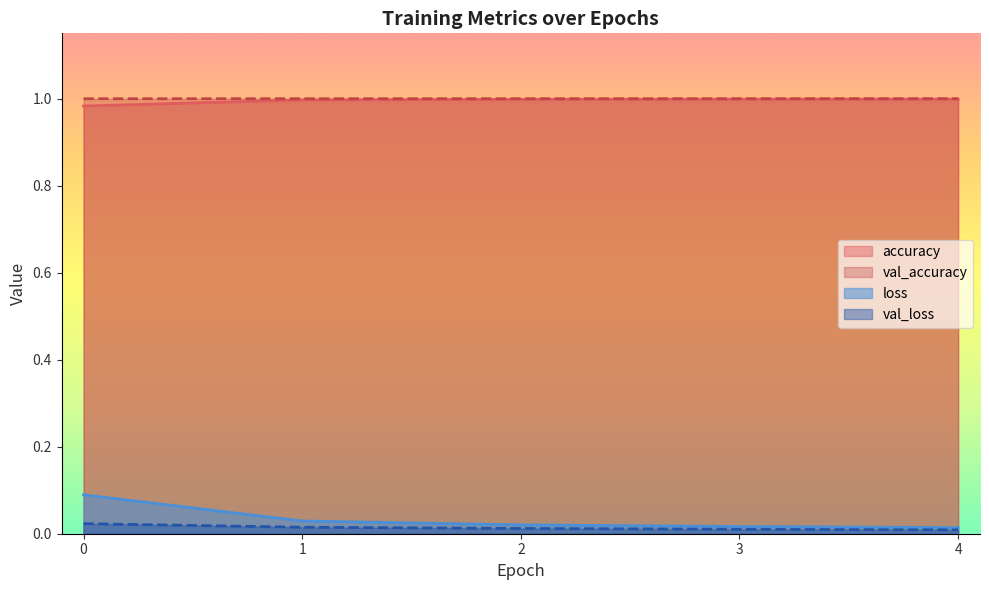

Between 3 and 4, which is larger?

4